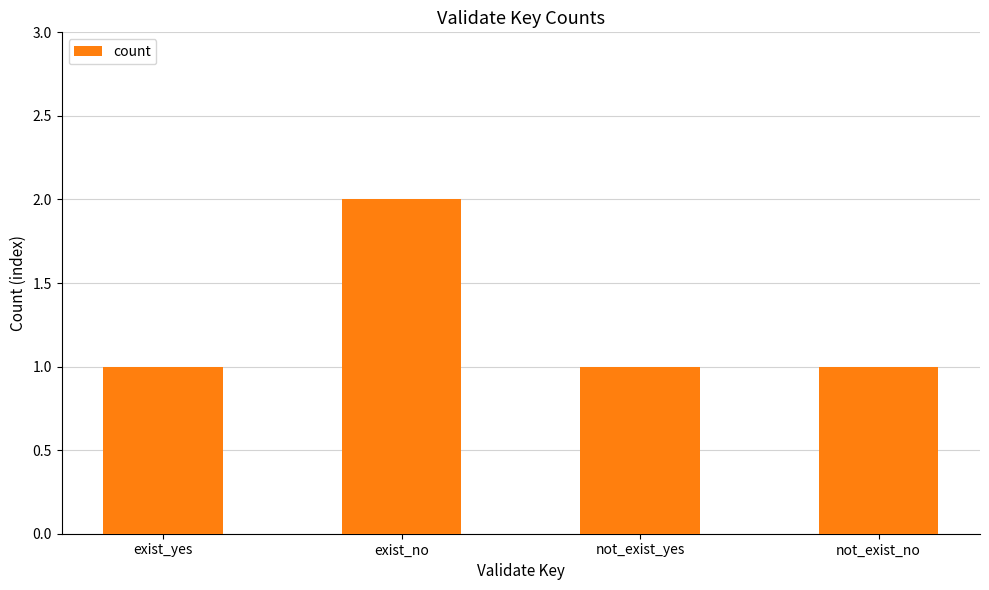

What is the smallest value displayed?

1